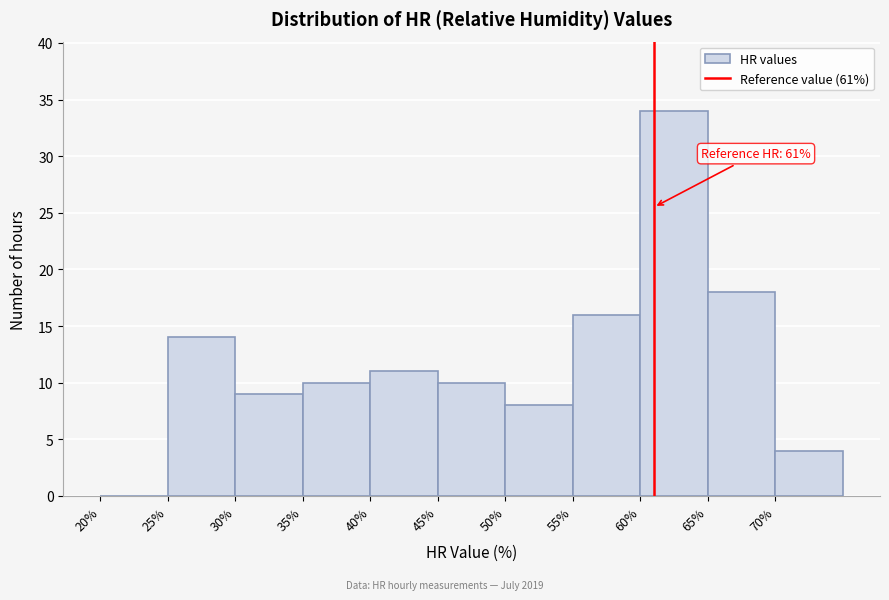

Which range on the x-axis has the tallest bar?

60 to 65